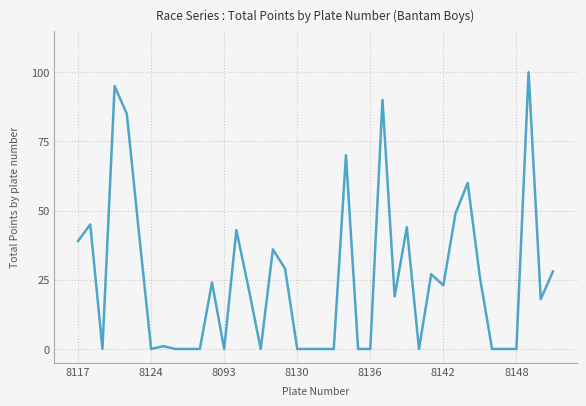

Reading left to right, list all the values displayed in this chart.

39	45	0	95	85	42	0	1	0	0	0	24	0	43	22	0	36	29	0	0	0	0	70	0	0	90	19	44	0	27	23	49	60	26	0	0	0	100	18	28